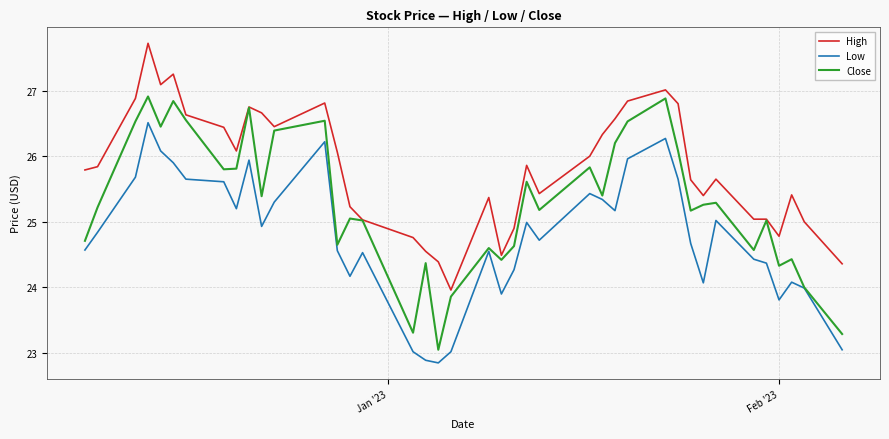

True or false: Close has more than 0 interior local peaks.

True